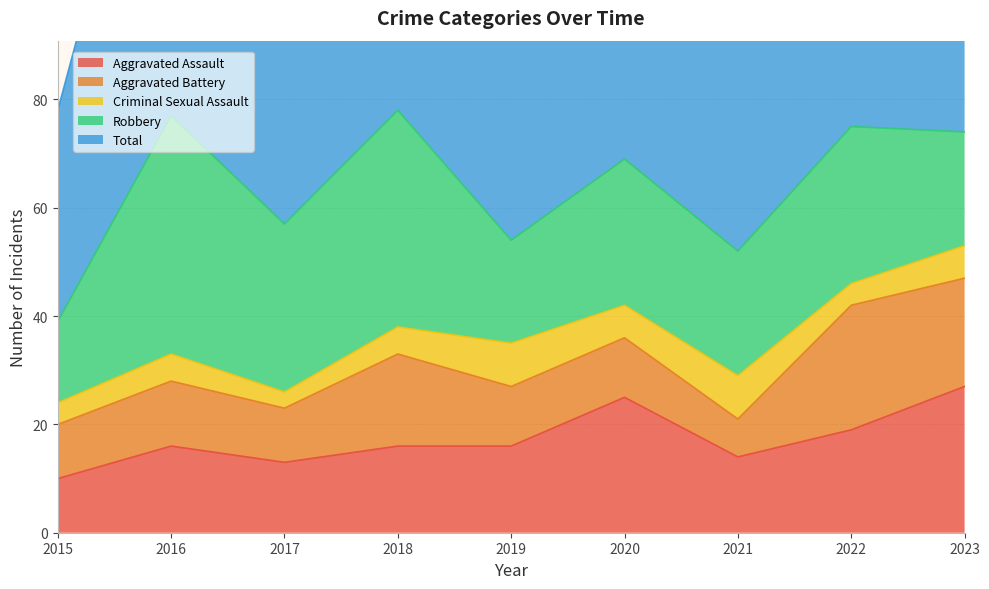

Count the number of categories in the chart.

9